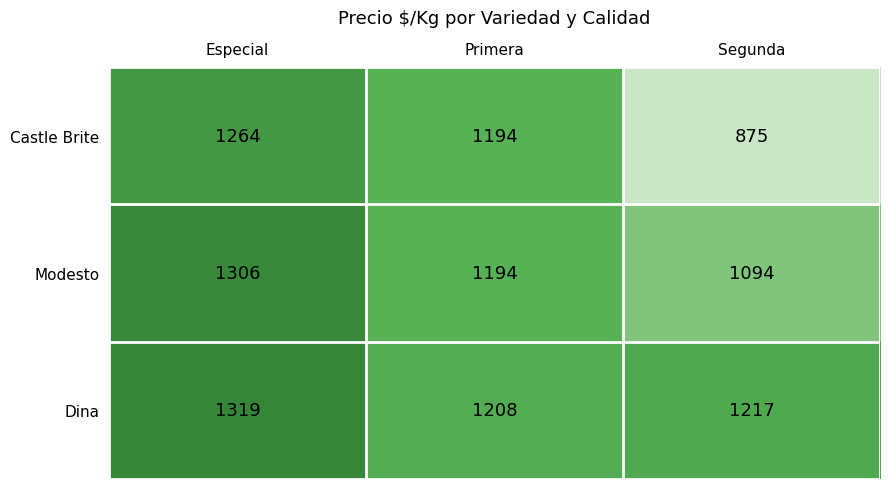

What is the sum of the Dina values at Especial and Segunda?

2536